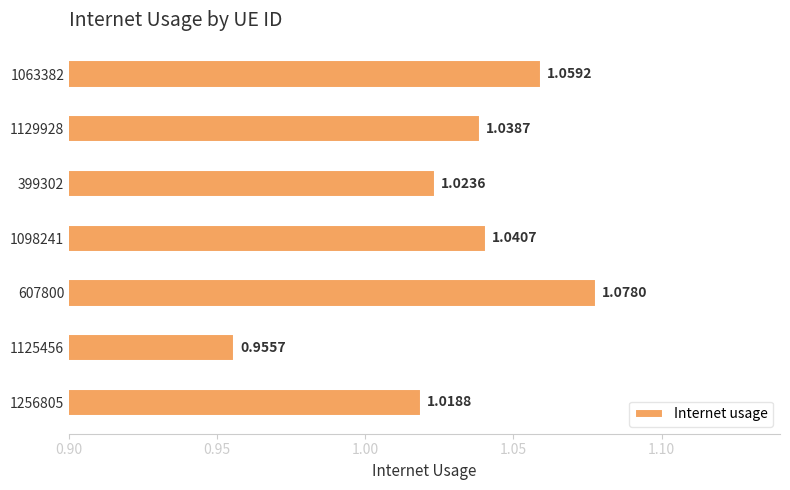

What is the sum of all values?

7.2